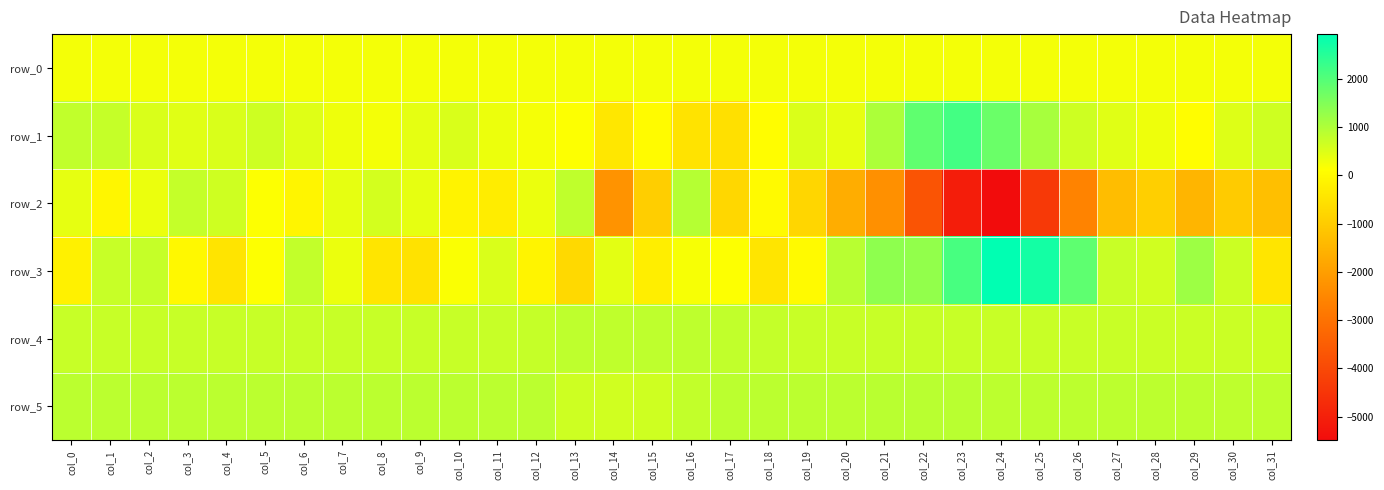

What is the difference between the second highest and minimum values in the row_2 series?

6303.0